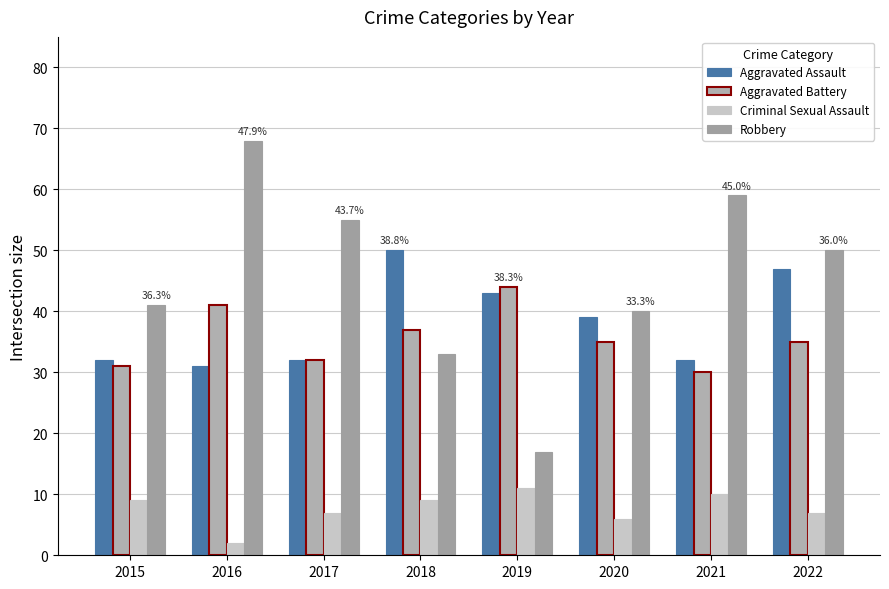

At which category is the sum across all series the highest?

2016